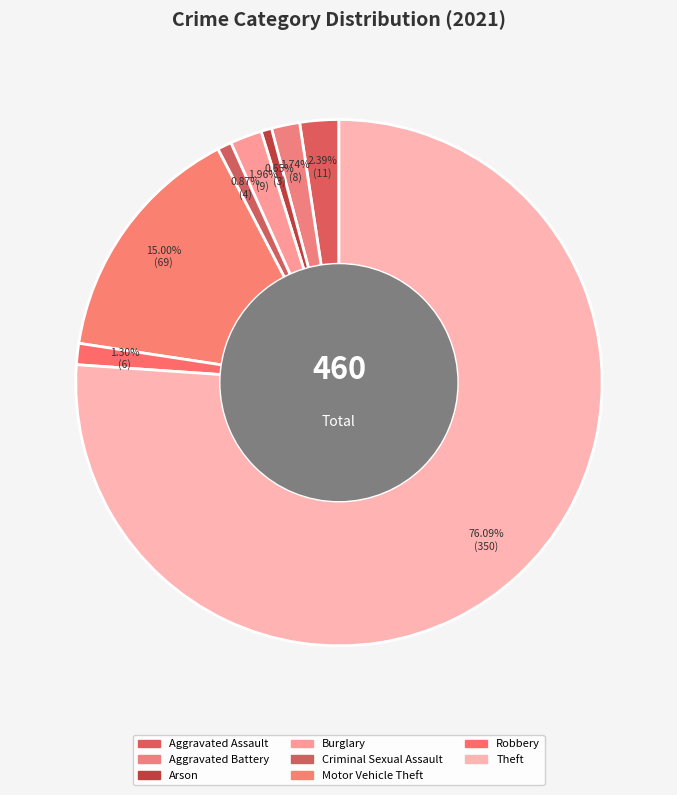

What percentage is NOT represented by Theft?

23.9%